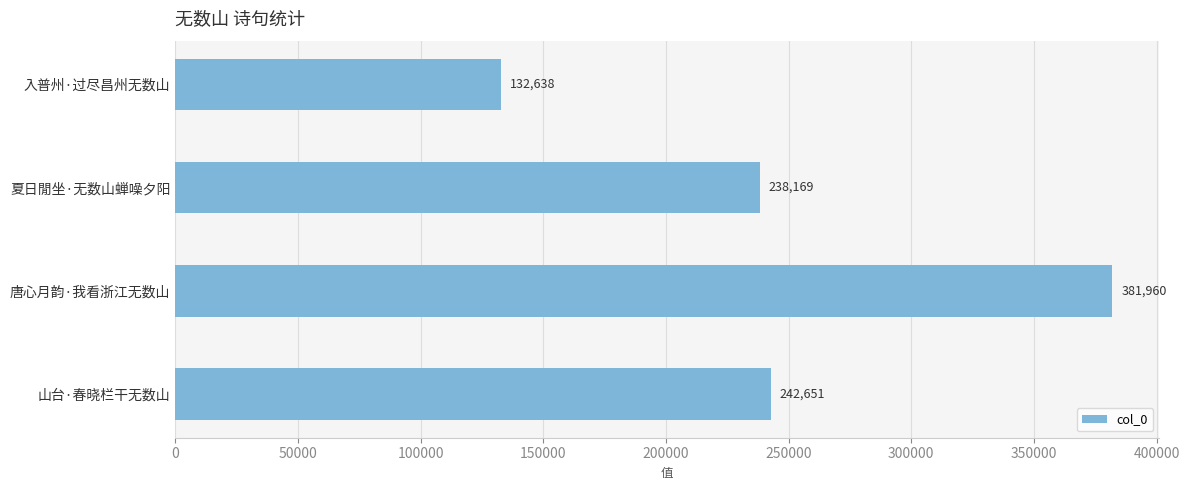

Where is the data nearest to the value 257299?

山台·春晓栏干无数山